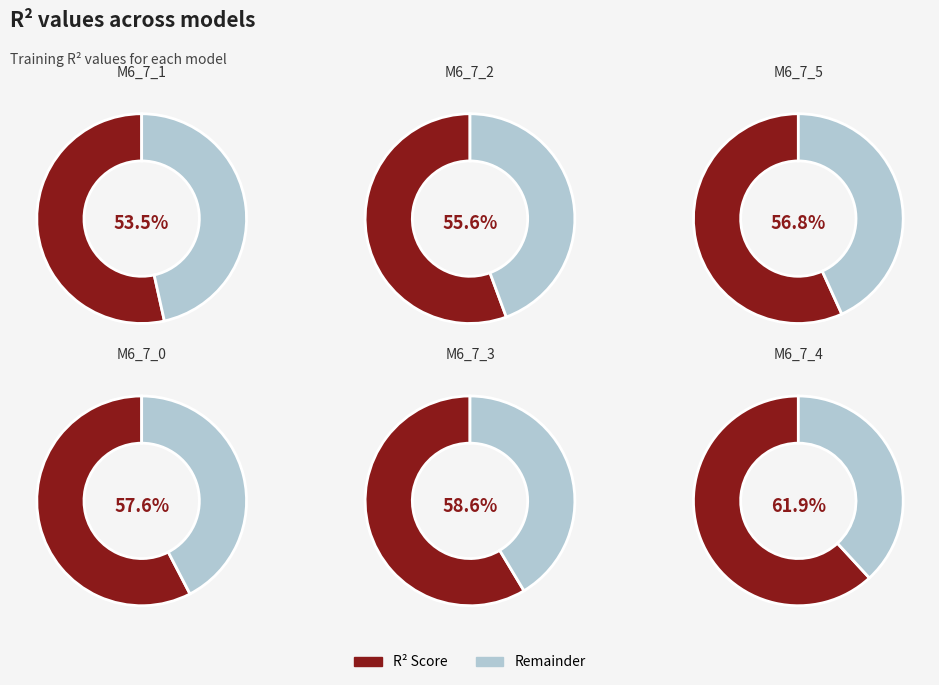

To the nearest percent, what percentage of the pie is model_6_7_1?

16%